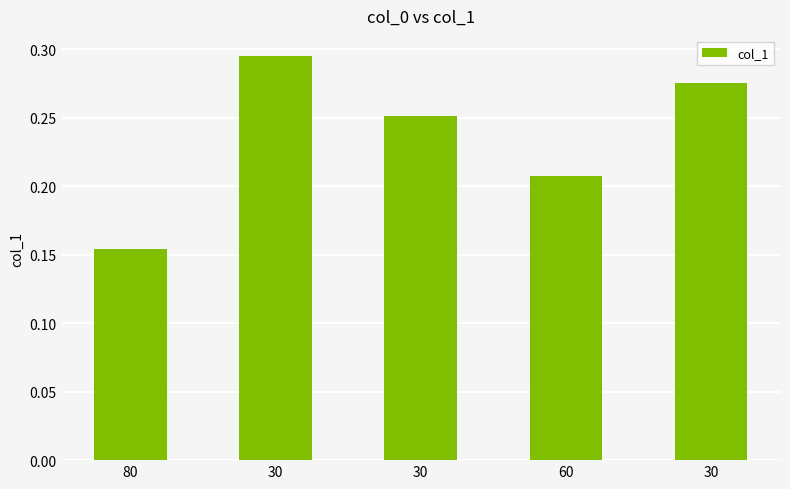

What is the label of the 3rd bar from the right?

30